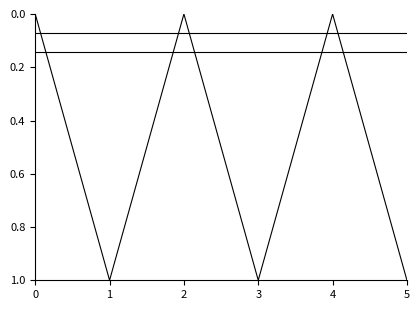

Is it true that Retiro De La Demanda equals 0.2 at 5?

False